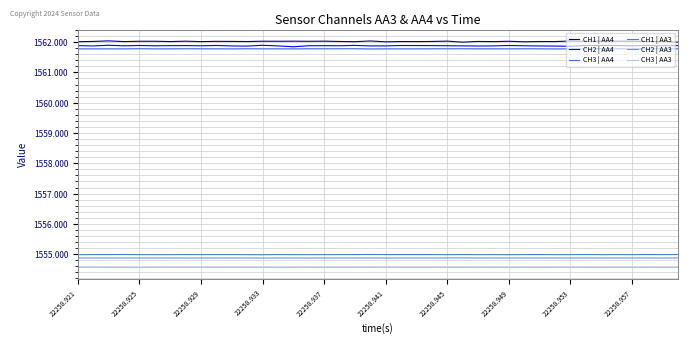

What is the minimum value for CH3 | AA4?

1561.8